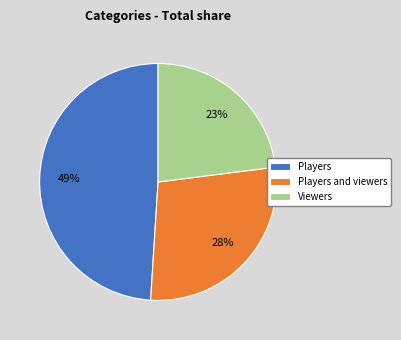

To the nearest percent, what portion does Players and viewers represent?

28%